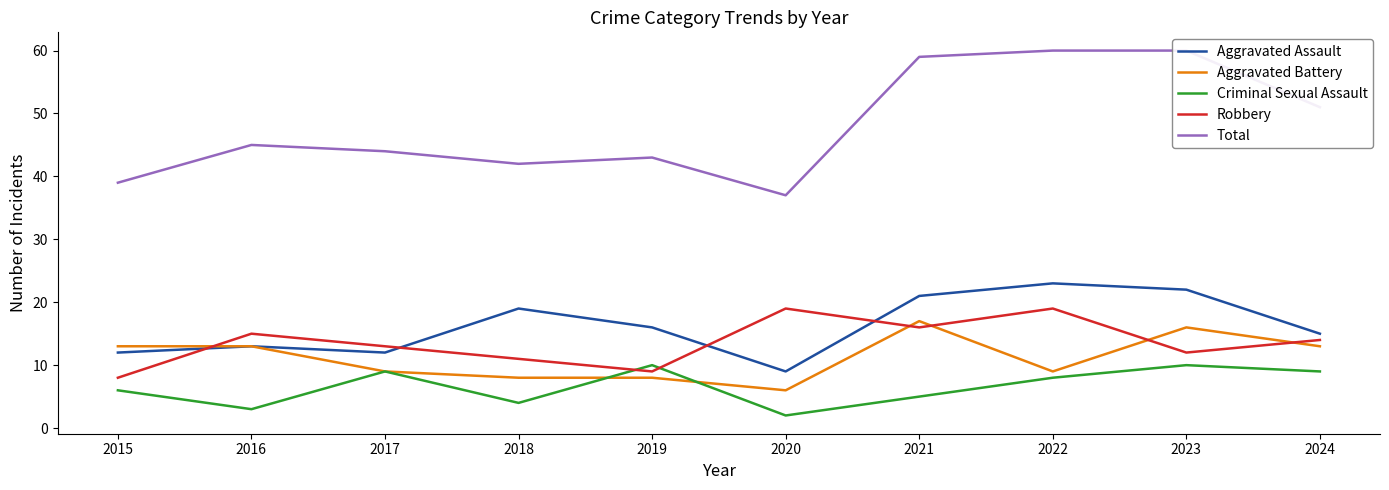

What are all the series names shown in the legend?

Aggravated Assault, Aggravated Battery, Criminal Sexual Assault, Robbery, Total